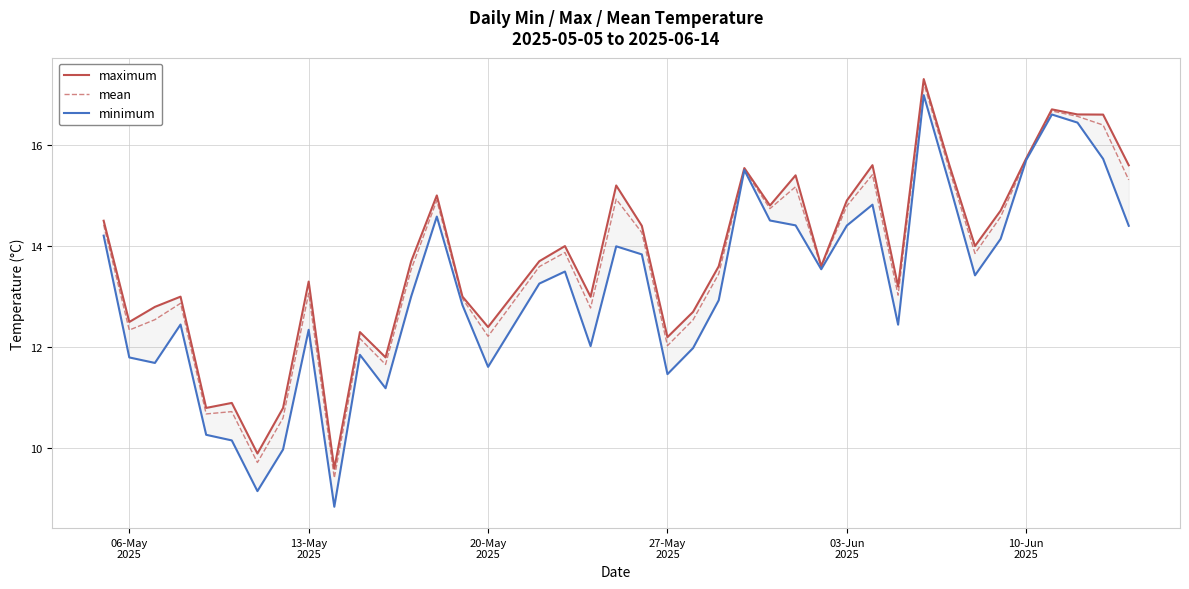

True or false: minimum and maximum intersect in this chart.

False